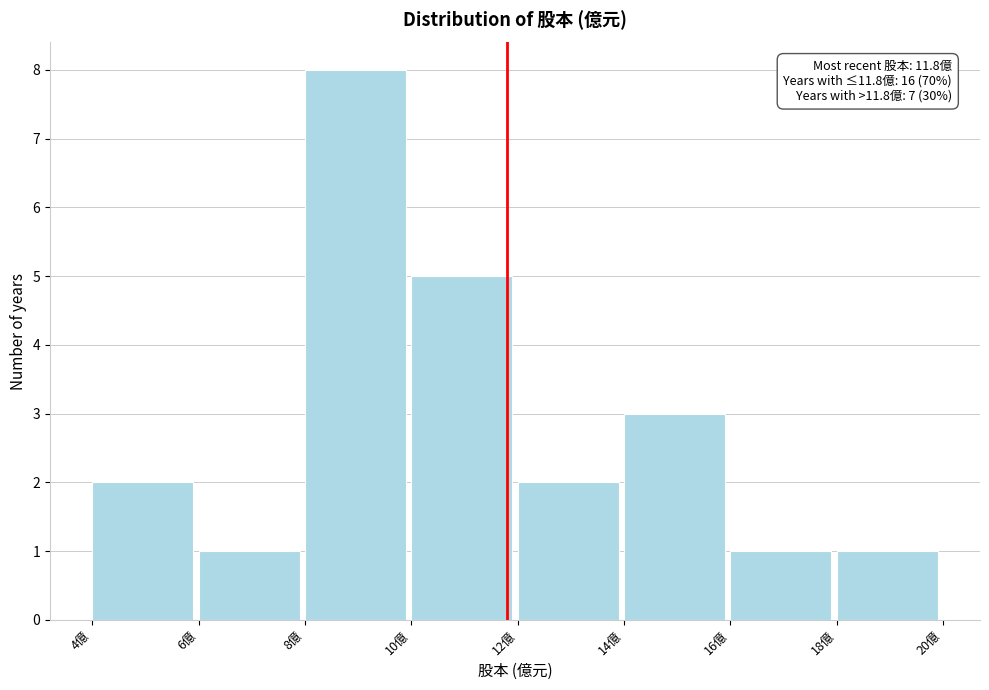

Over which range of the x-axis is the bar tallest?

8 to 10